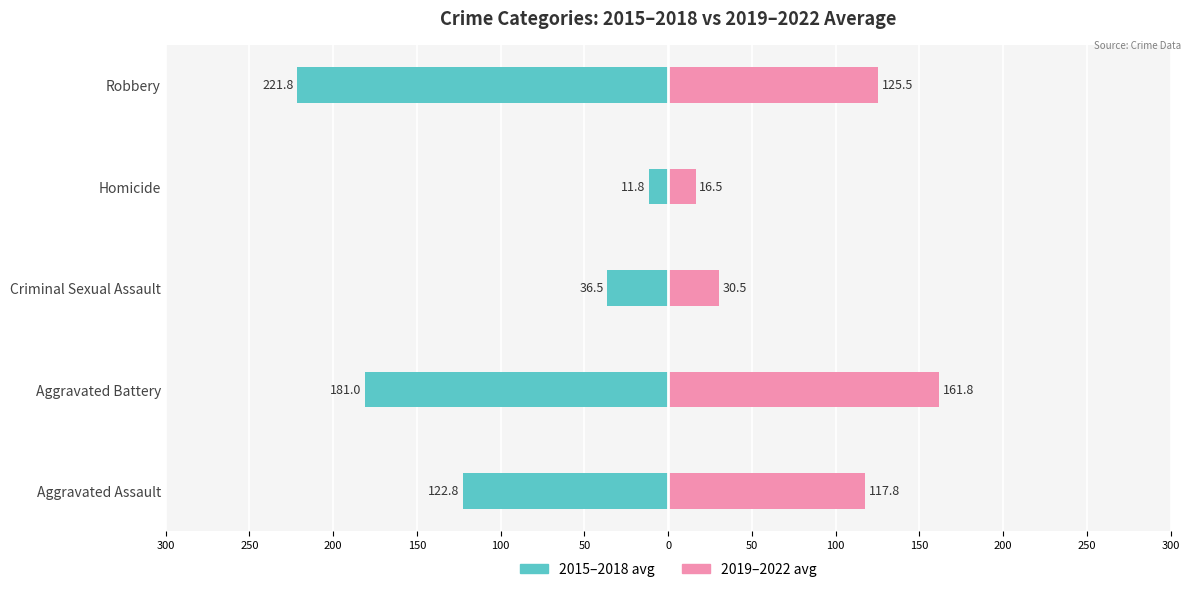

What is the value of the 2015-2018 avg bar at the 1st from the left?

-122.8